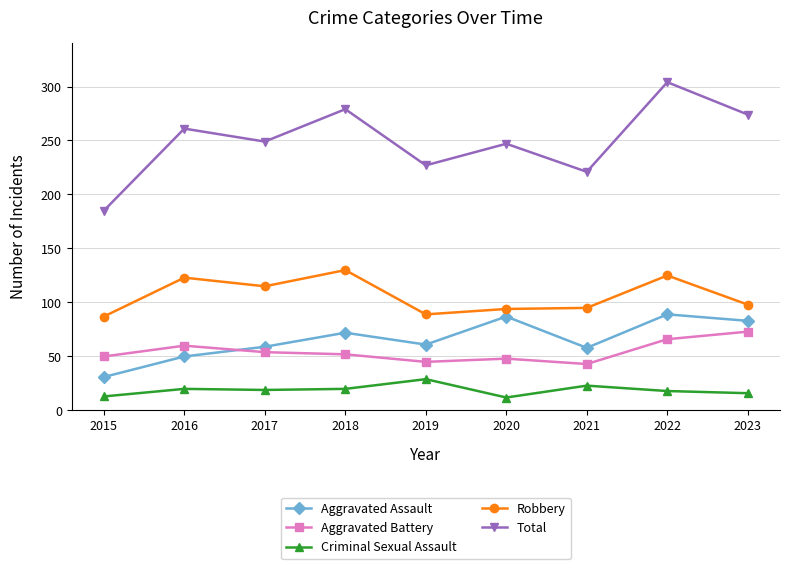

True or false: Aggravated Battery and Criminal Sexual Assault intersect in this chart.

False